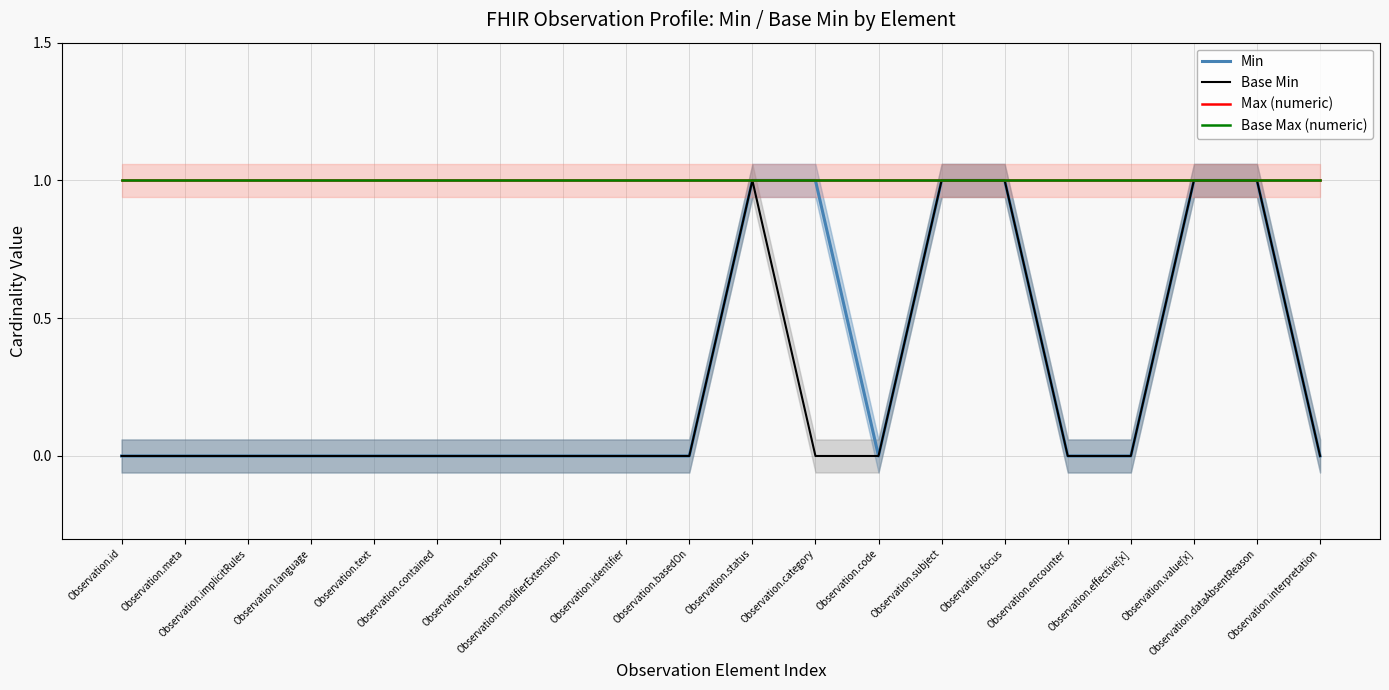

Which series has the largest range (max minus min)?

Min